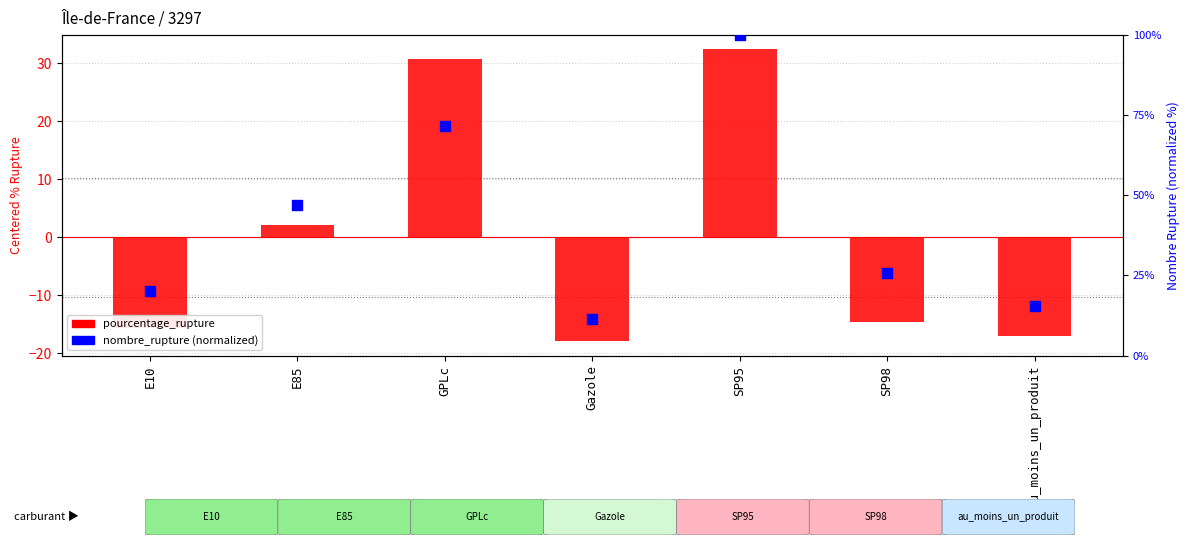

Is the value of nombre_rupture (normalized) at SP98 greater than the value of pourcentage_rupture (centered) at GPLc?

No